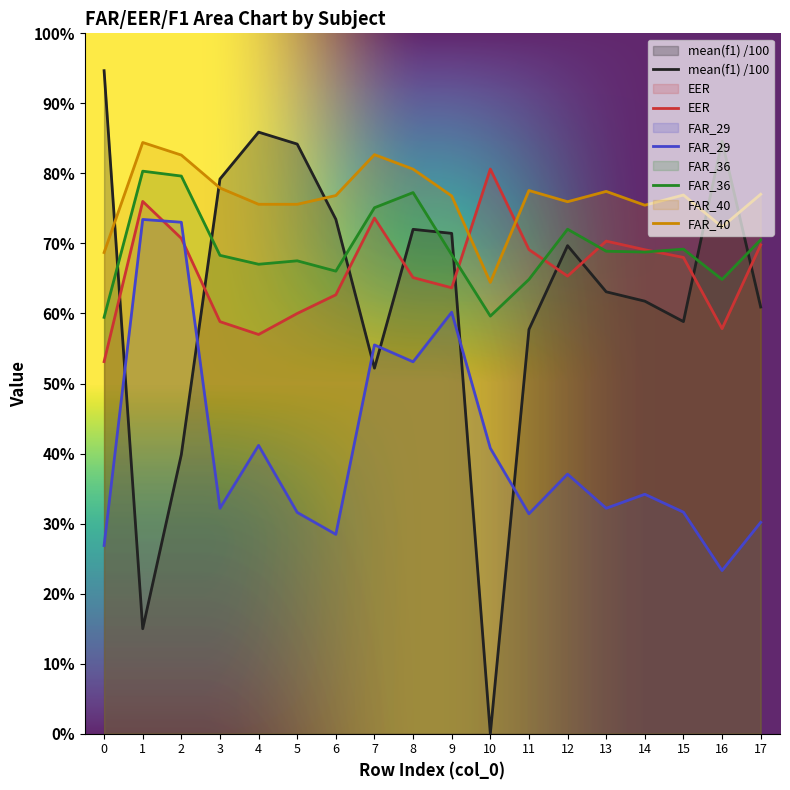

What are all the series names shown in the legend?

mean(f1), EER, FAR_29, FAR_36, FAR_40